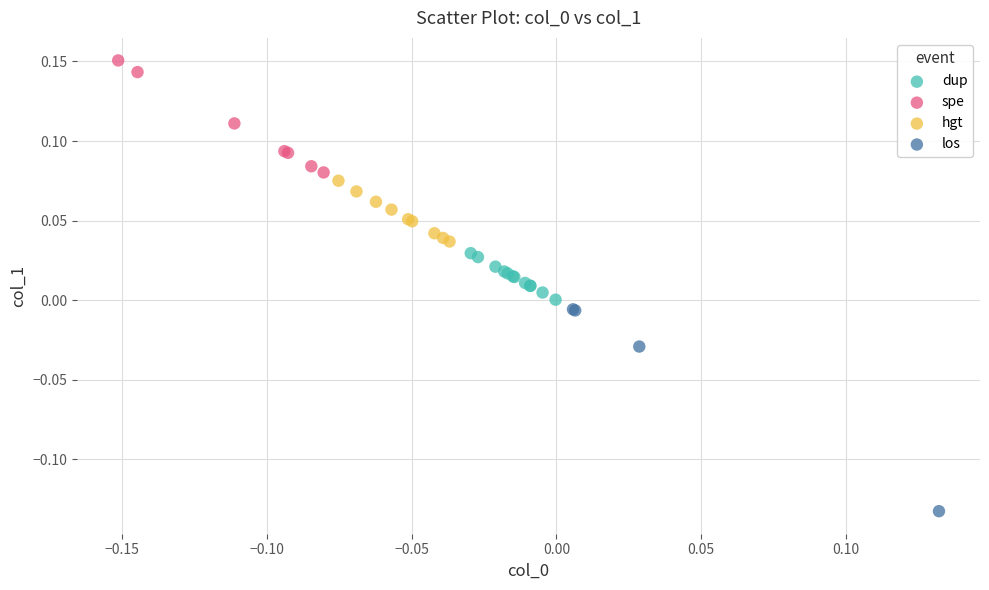

Which series reaches the maximum Y coordinate?

spe